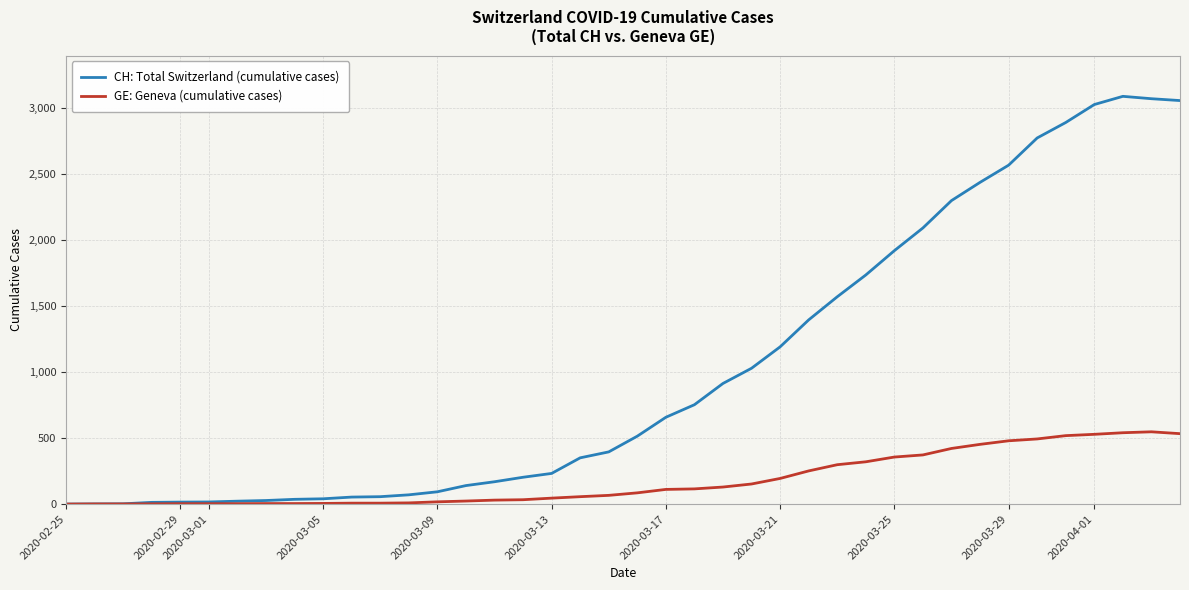

What is the maximum value for CH: Total Switzerland (cumulative cases)?

3086